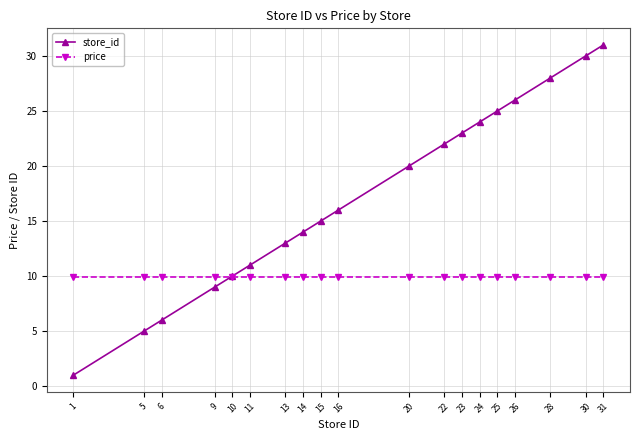

True or false: store_id has more than 2 points higher than both neighbors.

False